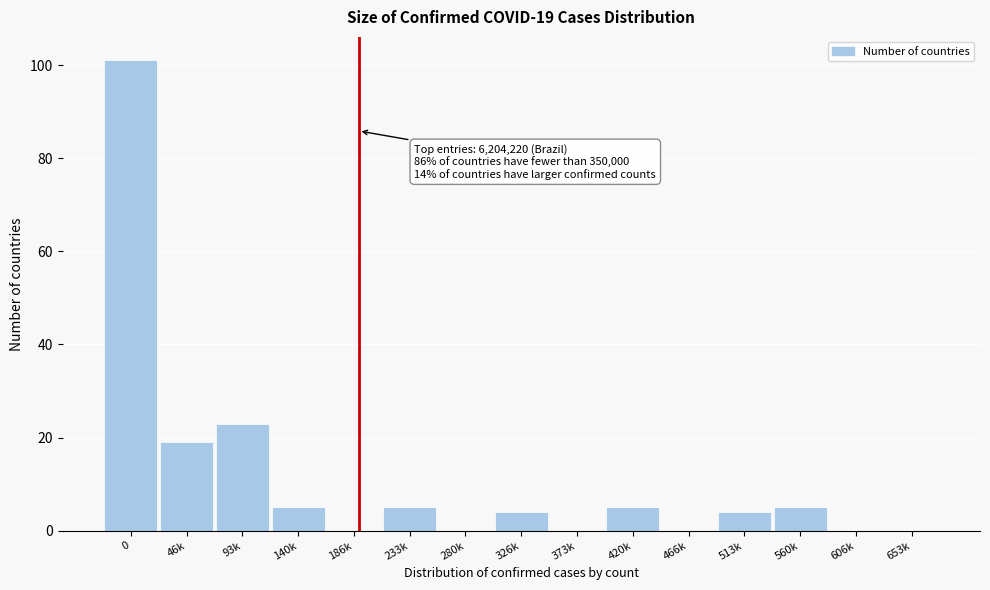

Reading left to right, list all the values displayed in this chart.

0=101	46k=19	93k=23	140k=5	186k=0	233k=5	280k=0	326k=4	373k=0	420k=5	466k=0	513k=4	560k=5	606k=0	653k=0